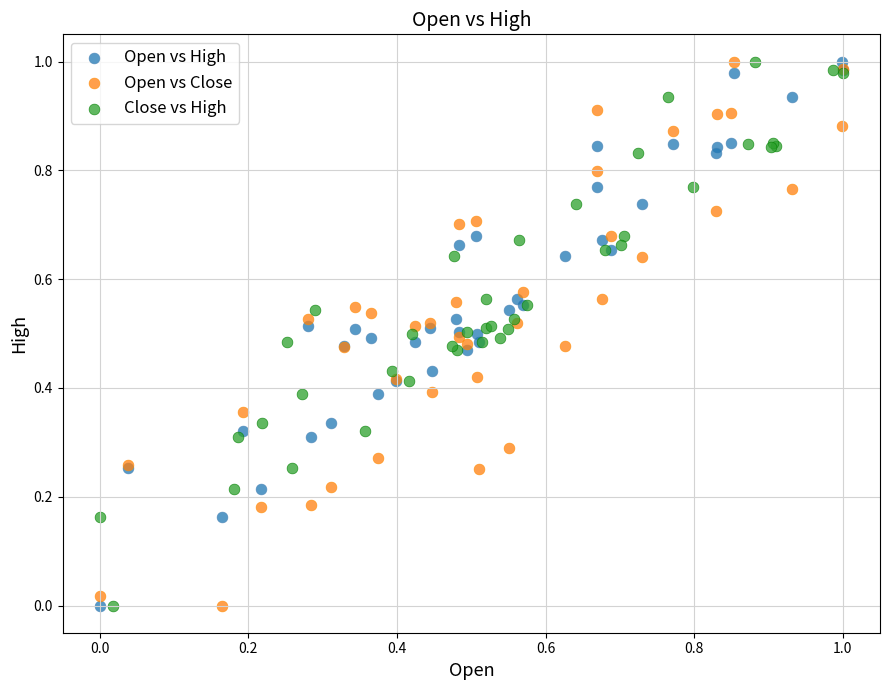

What are all the series names shown in the legend?

Open vs High, Open vs Close, Close vs High